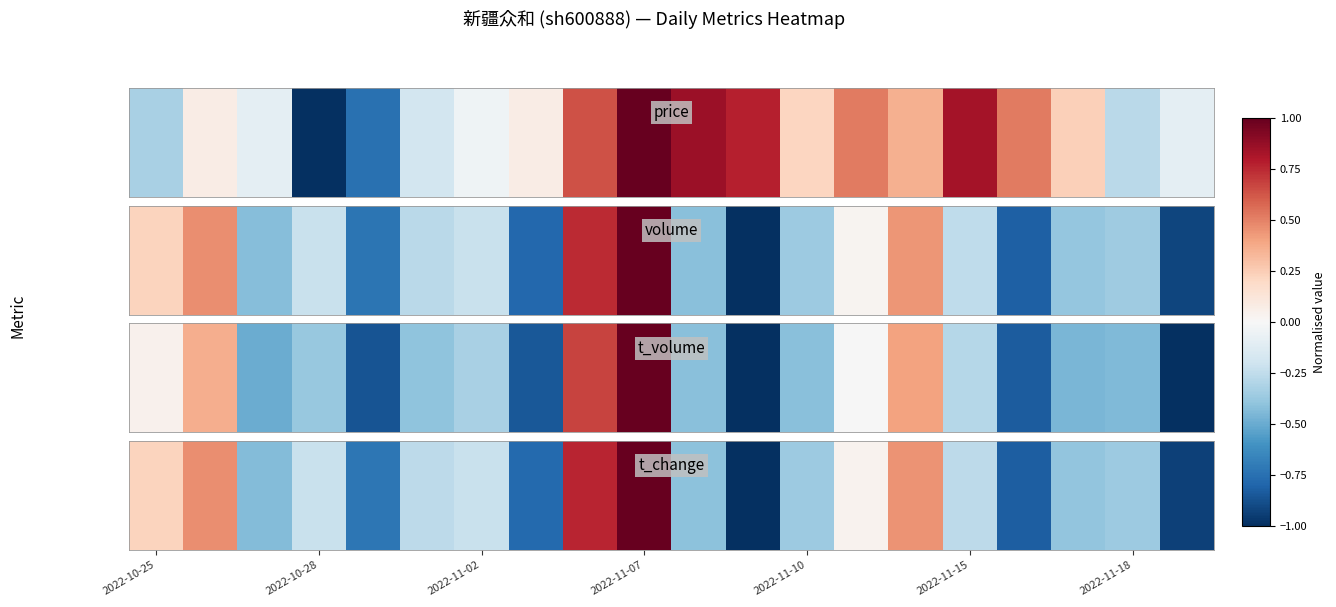

The chart shows a value of 0.3 at 2022-10-25. True or false?

False